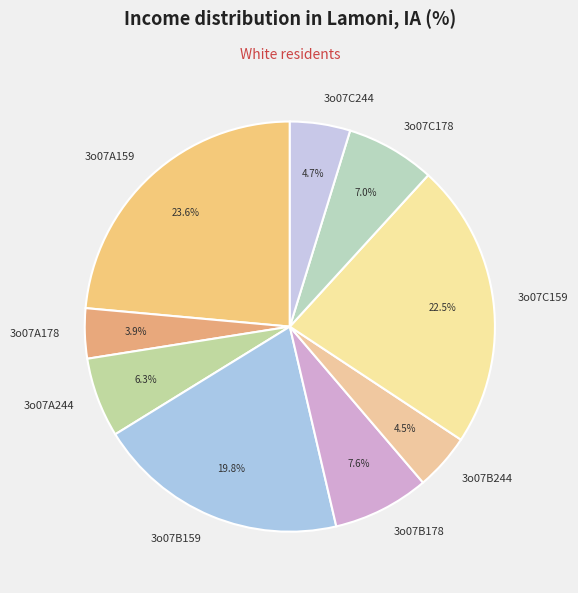

Which slice is the smallest?

3o07A178